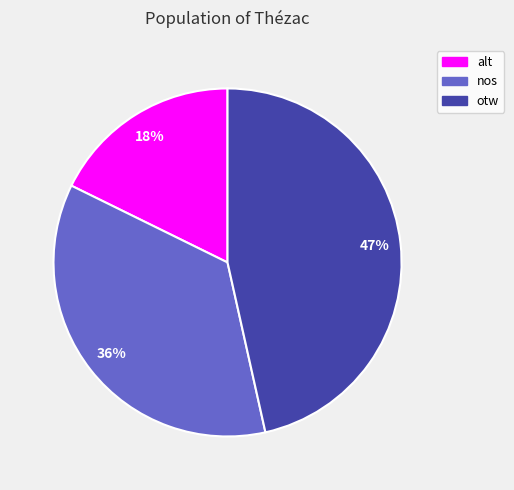

Which category has the smallest portion of the pie?

alt